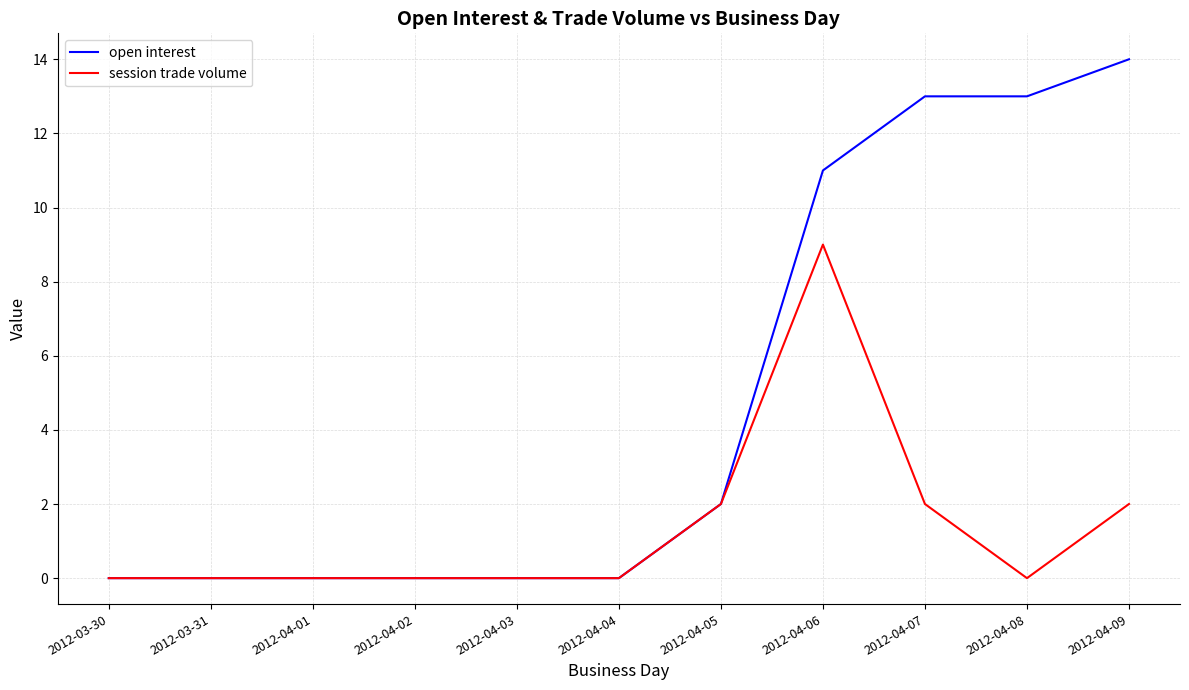

At which category is the sum across all series the highest?

2012-04-06